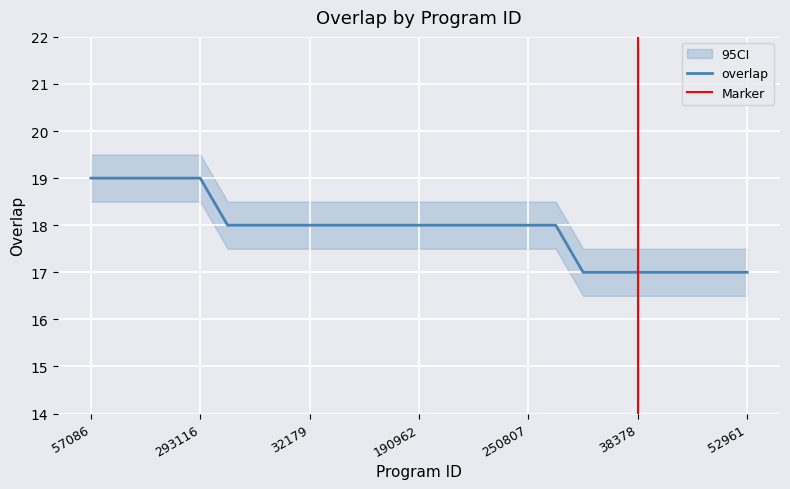

What is the minimum value for overlap?

17